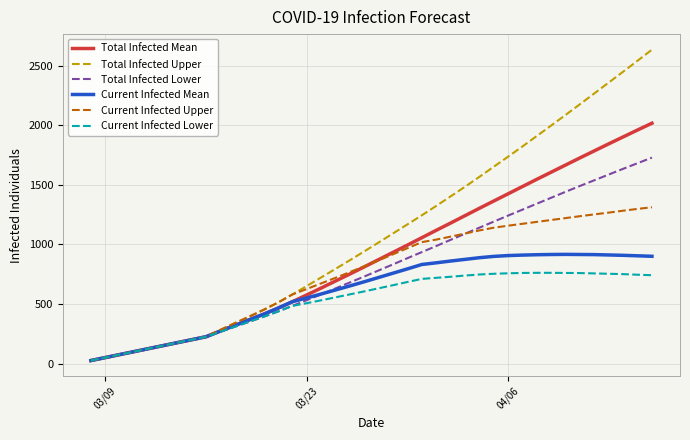

How many lines are shown in the chart?

6